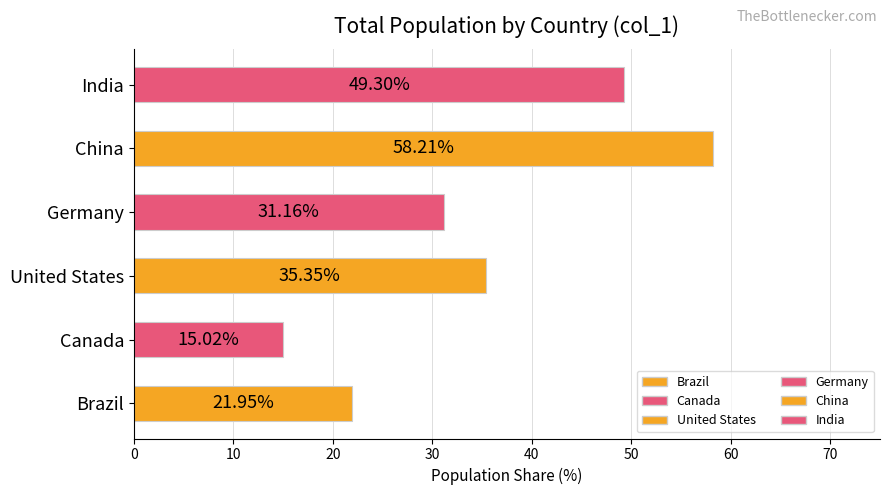

How many bars are there in total?

6